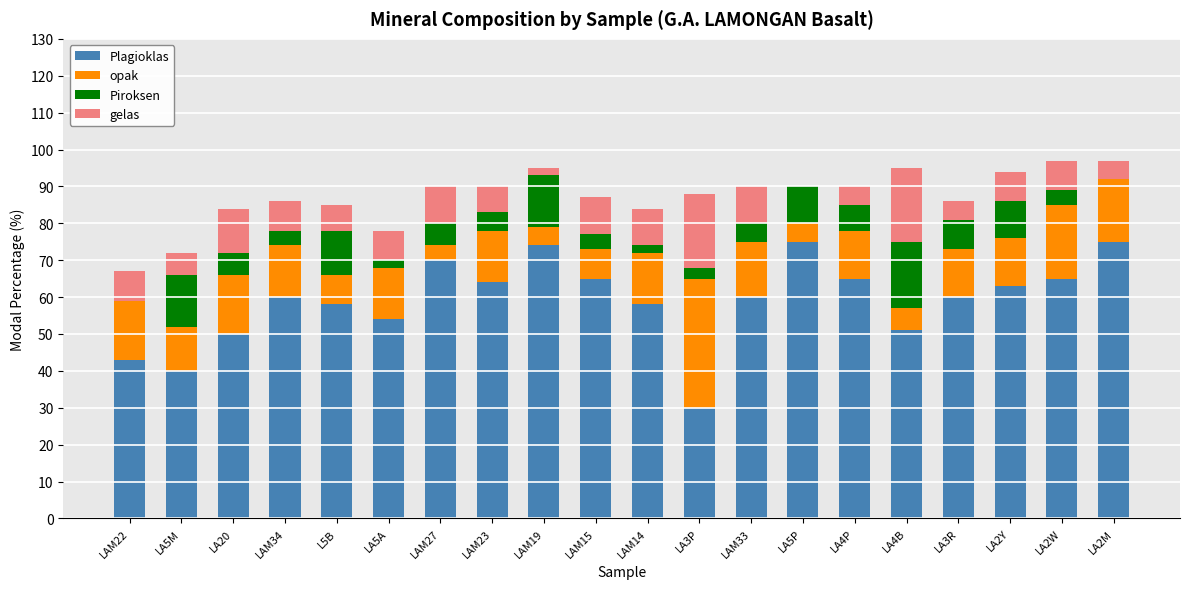

Is it true that Plagioklas equals 70 at LA5M?

False